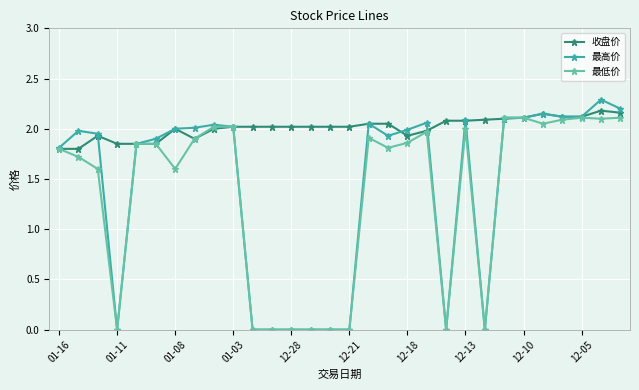

Which series has the widest spread of values?

最高价